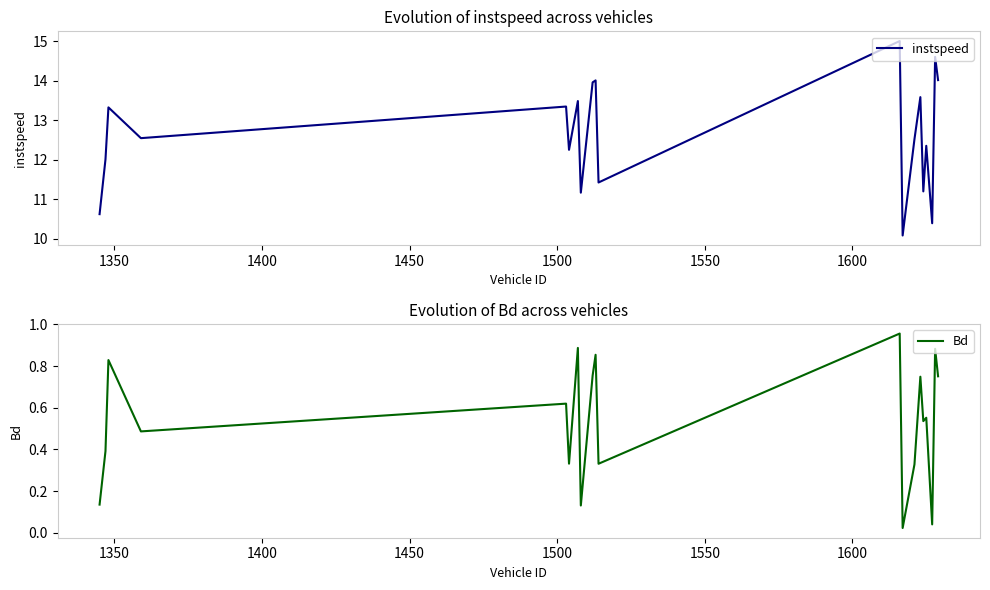

What is the value of the instspeed point at the 6th from the left?

12.3